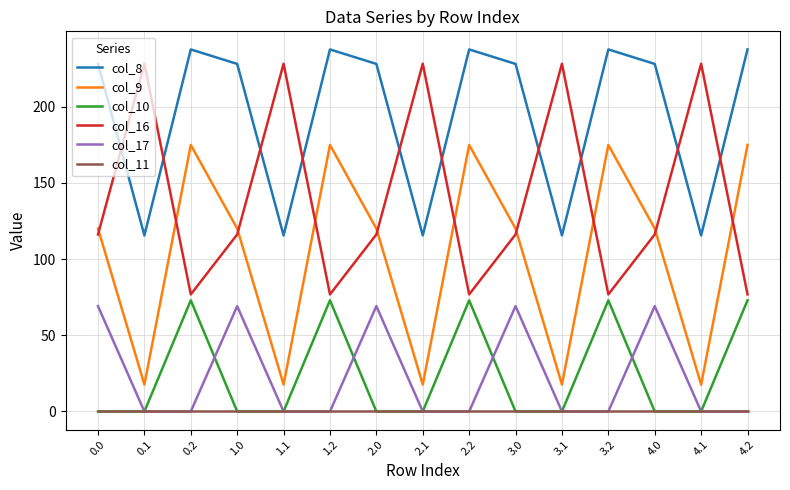

What is the highest value of the col_9 series?

174.8